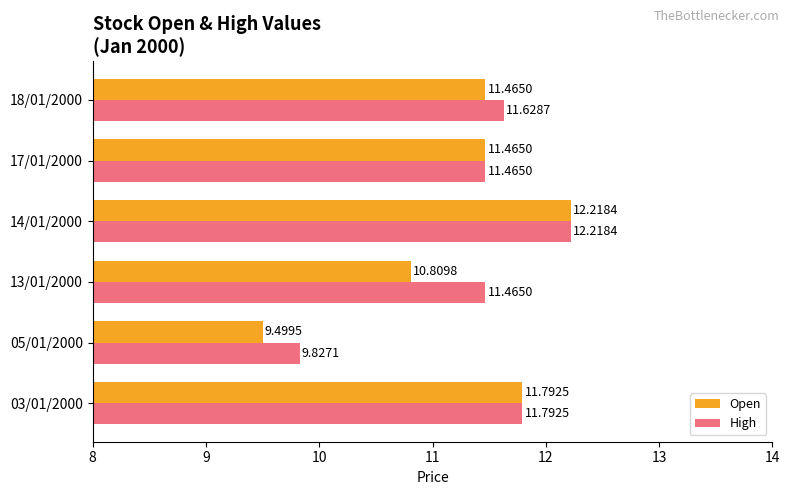

At which label is Open closest to 10?

05/01/2000